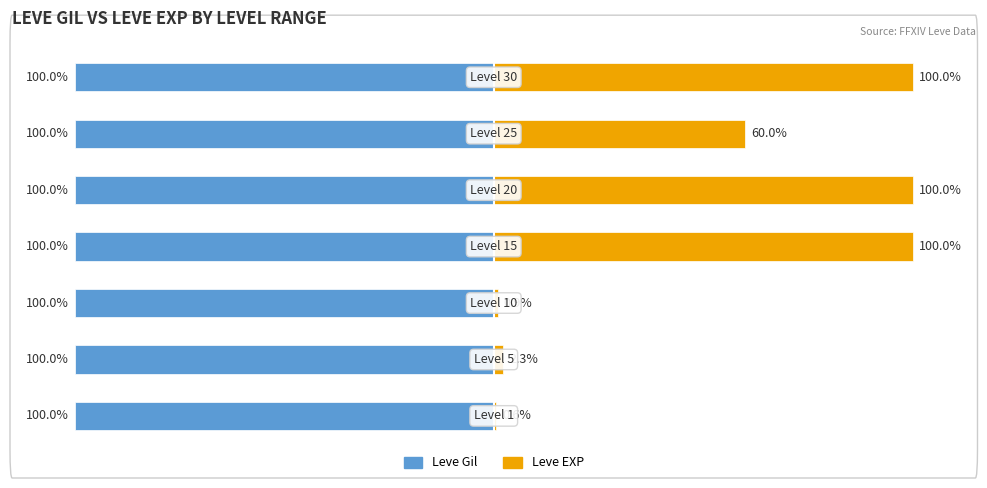

What is the value of the Leve EXP bar at the 1st from the left?

0.6